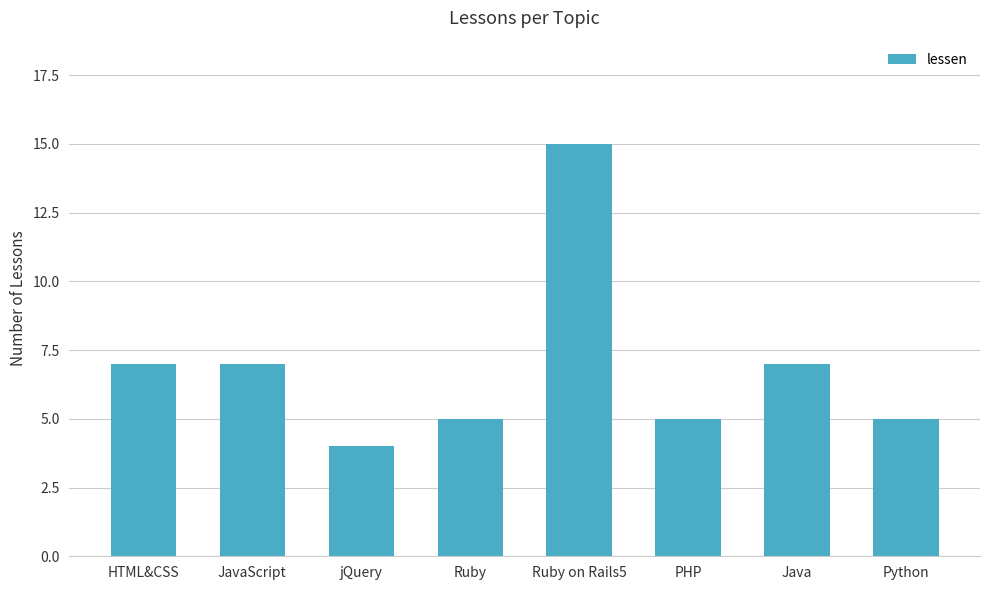

Reading left to right, transcribe all the data shown in this chart.

HTML&CSS=7	JavaScript=7	jQuery=4	Ruby=5	Ruby on Rails5=15	PHP=5	Java=7	Python=5